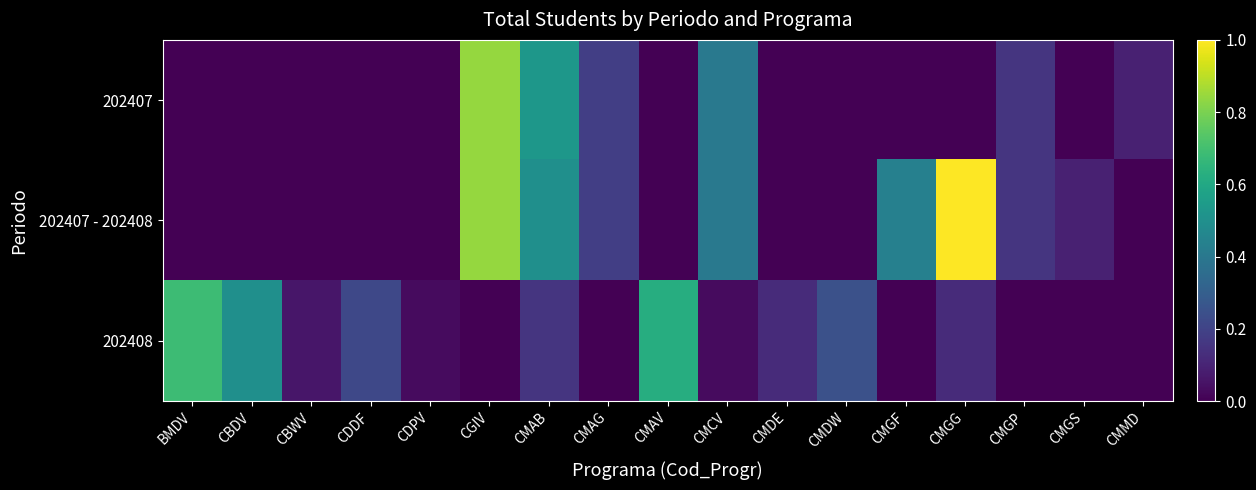

Reading left to right, what are all the values shown in this chart?

202407: BMDV=0.0	CBDV=0.0	CBWV=0.0	CDDF=0.0	CDPV=0.0	CGIV=0.8	CMAB=0.5	CMAG=0.2	CMAV=0.0	CMCV=0.4	CMDE=0.0	CMDW=0.0	CMGF=0.0	CMGG=0.0	CMGP=0.2	CMGS=0.0	CMMD=0.1
202407 - 202408: BMDV=0.0	CBDV=0.0	CBWV=0.0	CDDF=0.0	CDPV=0.0	CGIV=0.8	CMAB=0.5	CMAG=0.2	CMAV=0.0	CMCV=0.4	CMDE=0.0	CMDW=0.0	CMGF=0.4	CMGG=1.0	CMGP=0.2	CMGS=0.1	CMMD=0.0
202408: BMDV=0.7	CBDV=0.5	CBWV=0.1	CDDF=0.2	CDPV=0.0	CGIV=0.0	CMAB=0.2	CMAG=0.0	CMAV=0.6	CMCV=0.0	CMDE=0.1	CMDW=0.2	CMGF=0.0	CMGG=0.1	CMGP=0.0	CMGS=0.0	CMMD=0.0